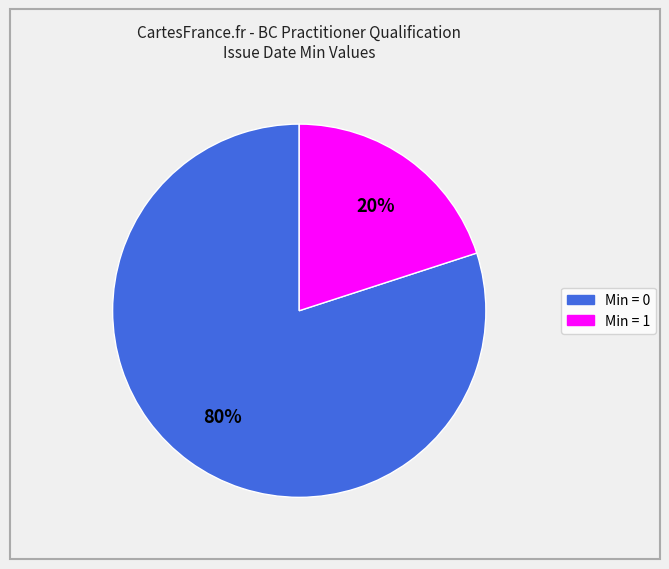

Is there a majority slice in this chart?

Yes